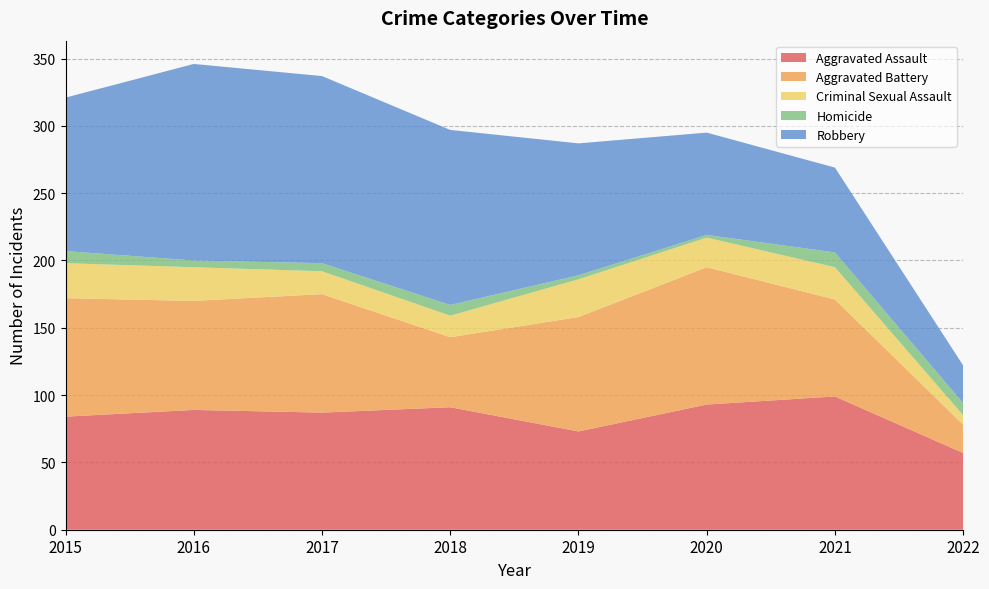

Reading right to left, transcribe all the data shown in this chart.

Aggravated Assault: 57	99	93	73	91	87	89	84
Aggravated Battery: 21	72	102	85	52	88	81	88
Criminal Sexual Assault: 7	24	22	28	16	17	25	26
Homicide: 9	11	2	3	8	6	5	9
Robbery: 28	63	76	98	130	139	146	114